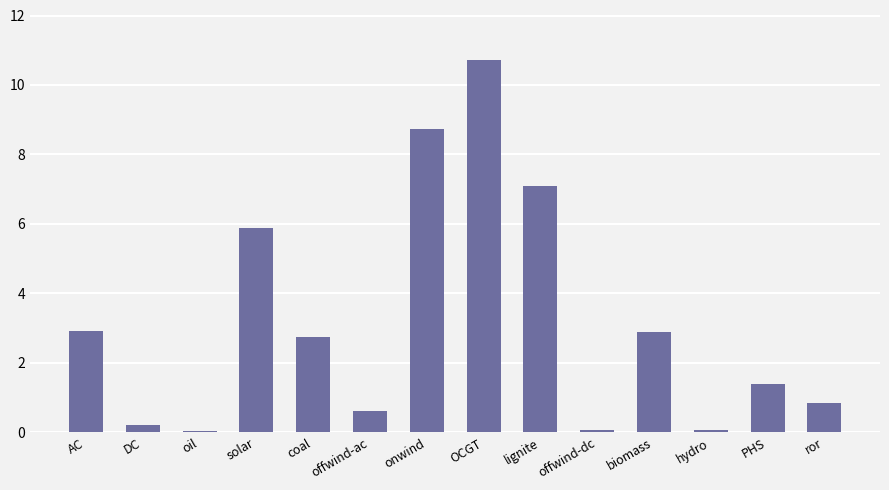

What value does the data have at DC?

0.2